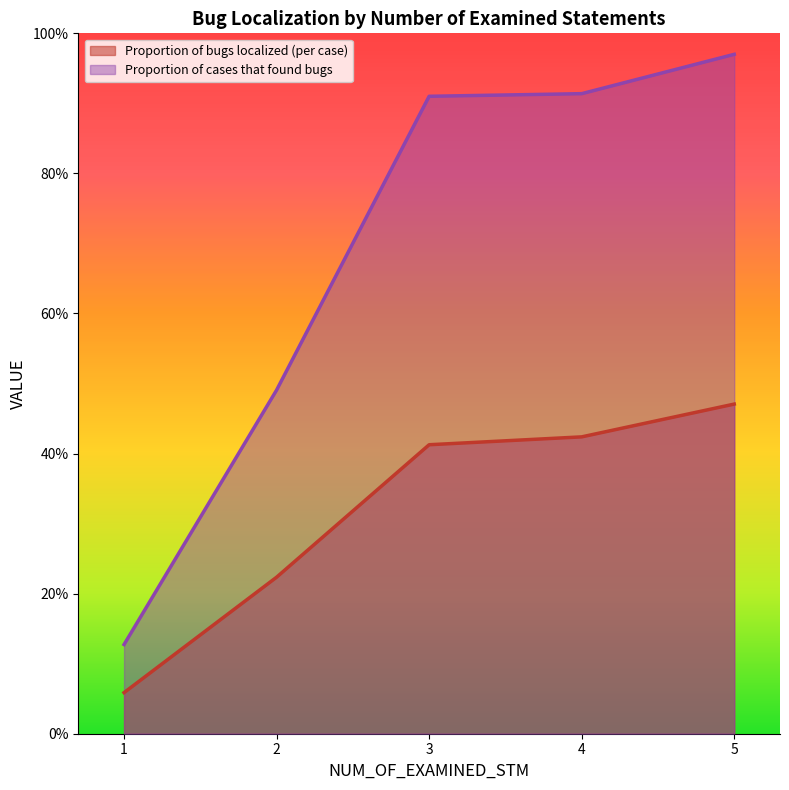

Rank the categories by Proportion of cases that found bugs value from highest to lowest.

5, 4, 3, 2, 1